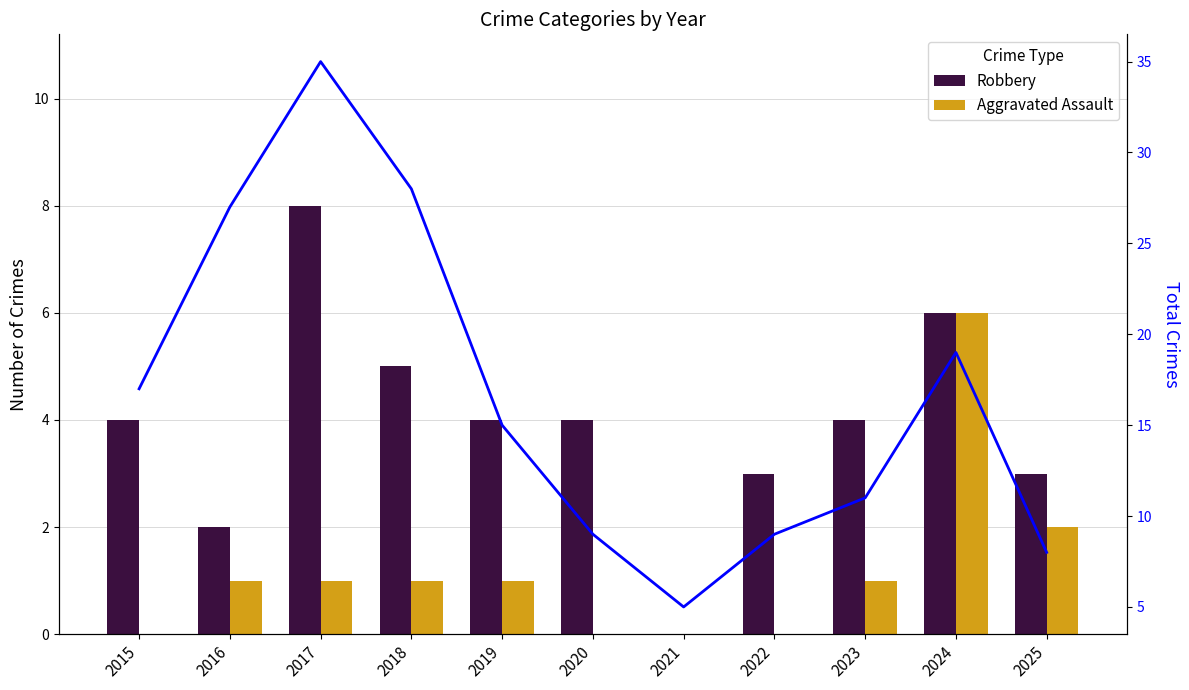

What is the difference between the maximum and minimum values in the Aggravated Assault series?

6